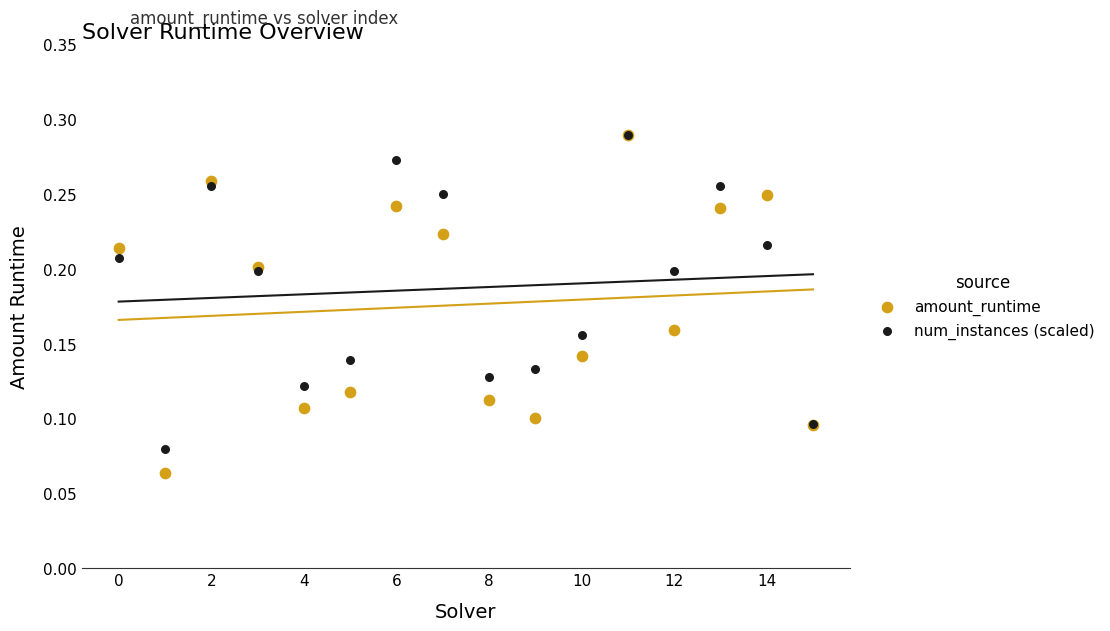

What are all the series names shown in the legend?

amount_runtime, num_instances (scaled)